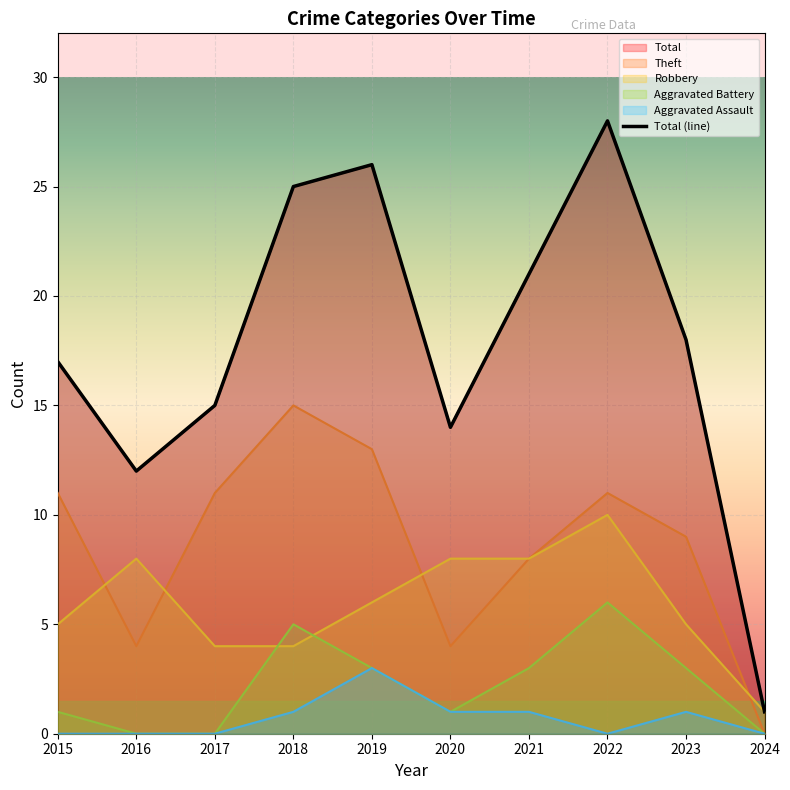

What is the difference between the maximum and second lowest values in the Total series?

16